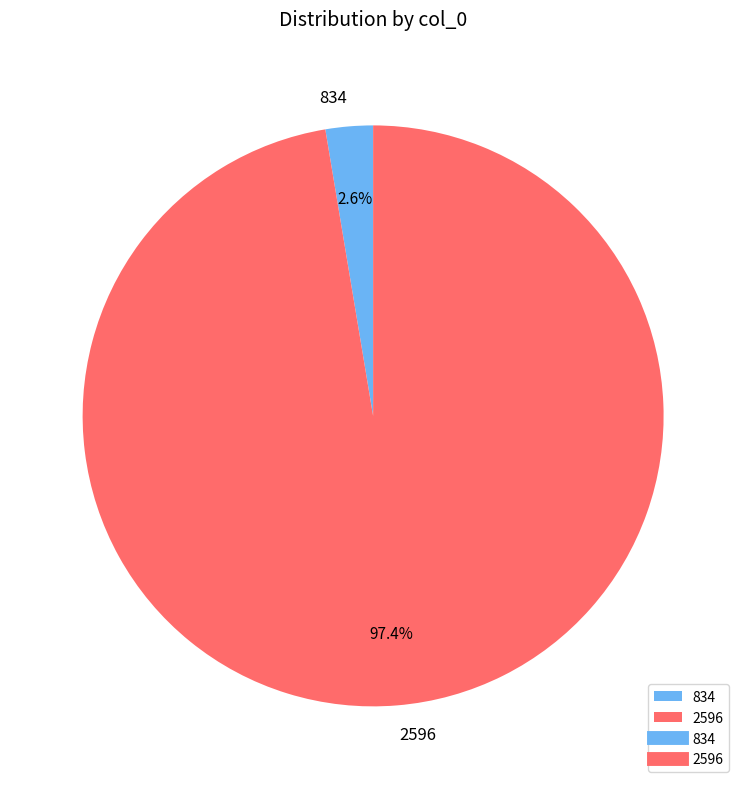

Which has a higher value, 834 or 2596?

2596